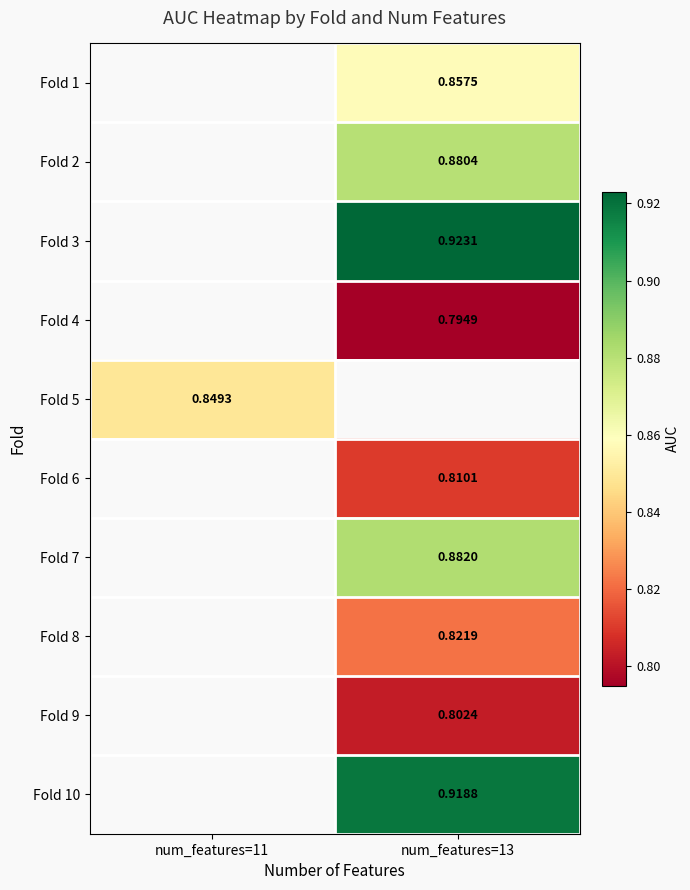

True or false: Fold 3 has a value of 0.3 at num_features=13.

False